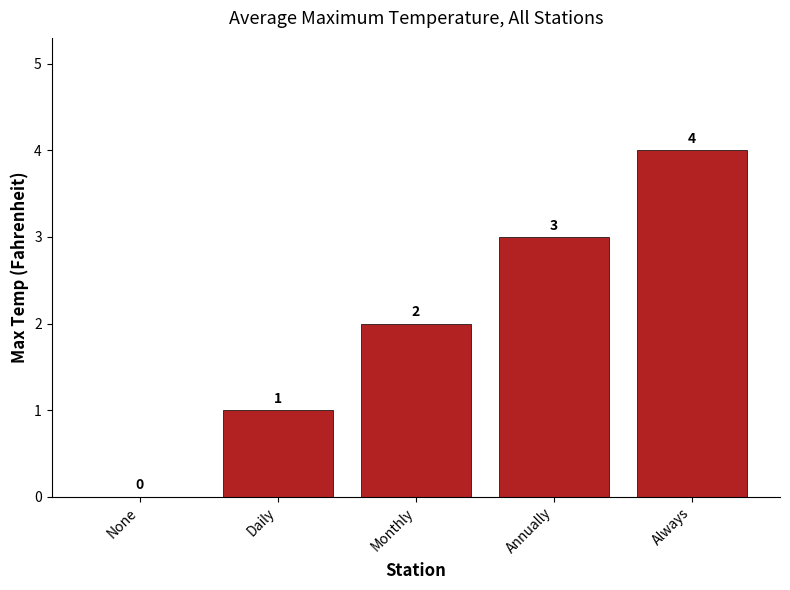

What value does the data have at Monthly?

2